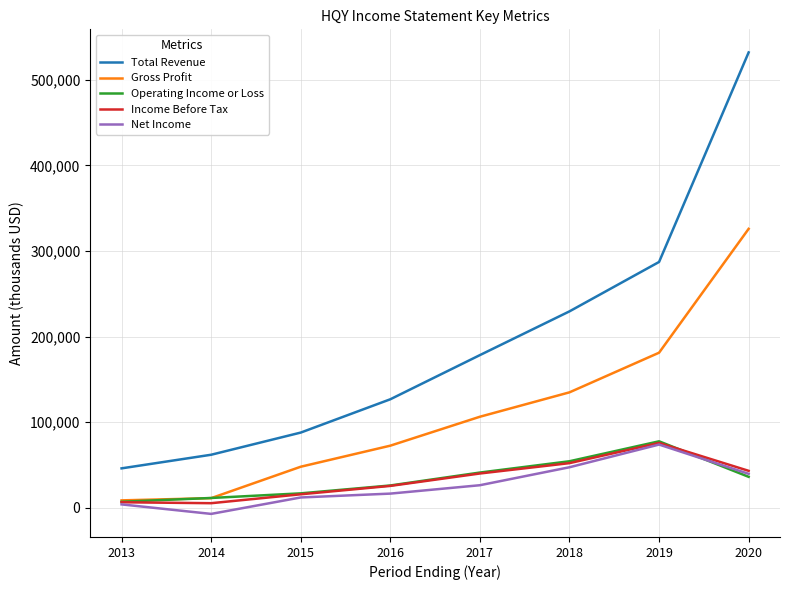

What are all the series names shown in the legend?

Total Revenue, Gross Profit, Operating Income or Loss, Income Before Tax, Net Income